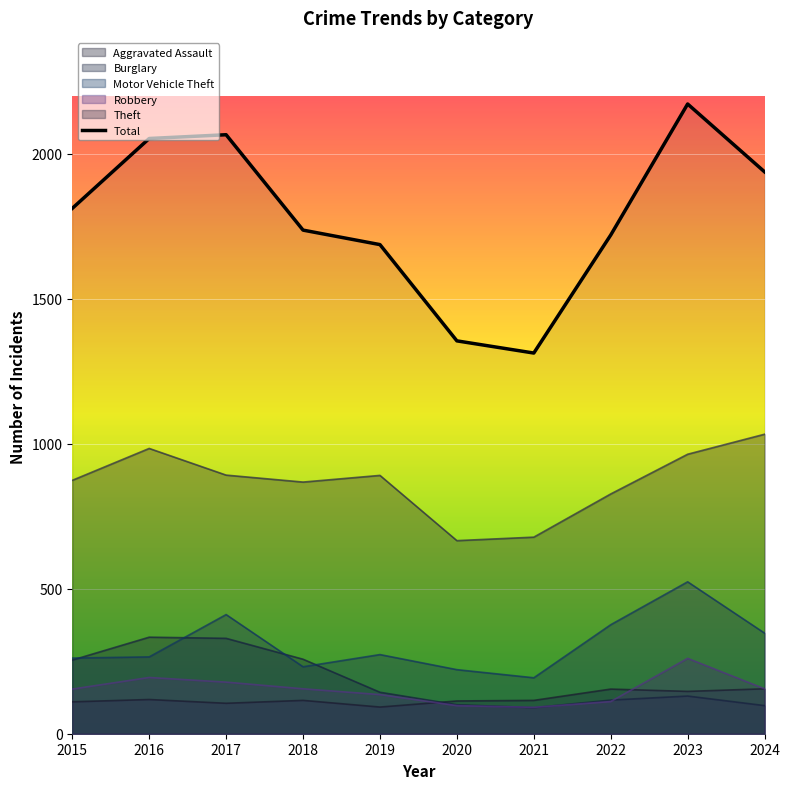

What is the difference between the maximum and minimum values in the Robbery series?

169